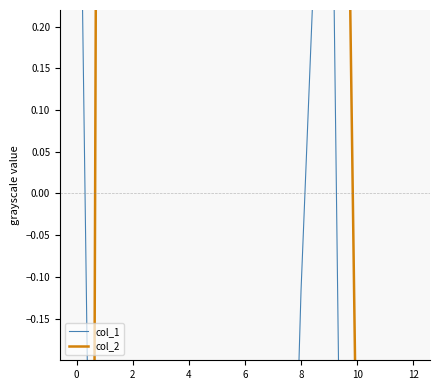

True or false: col_1 has more than 0 points higher than both neighbors.

True